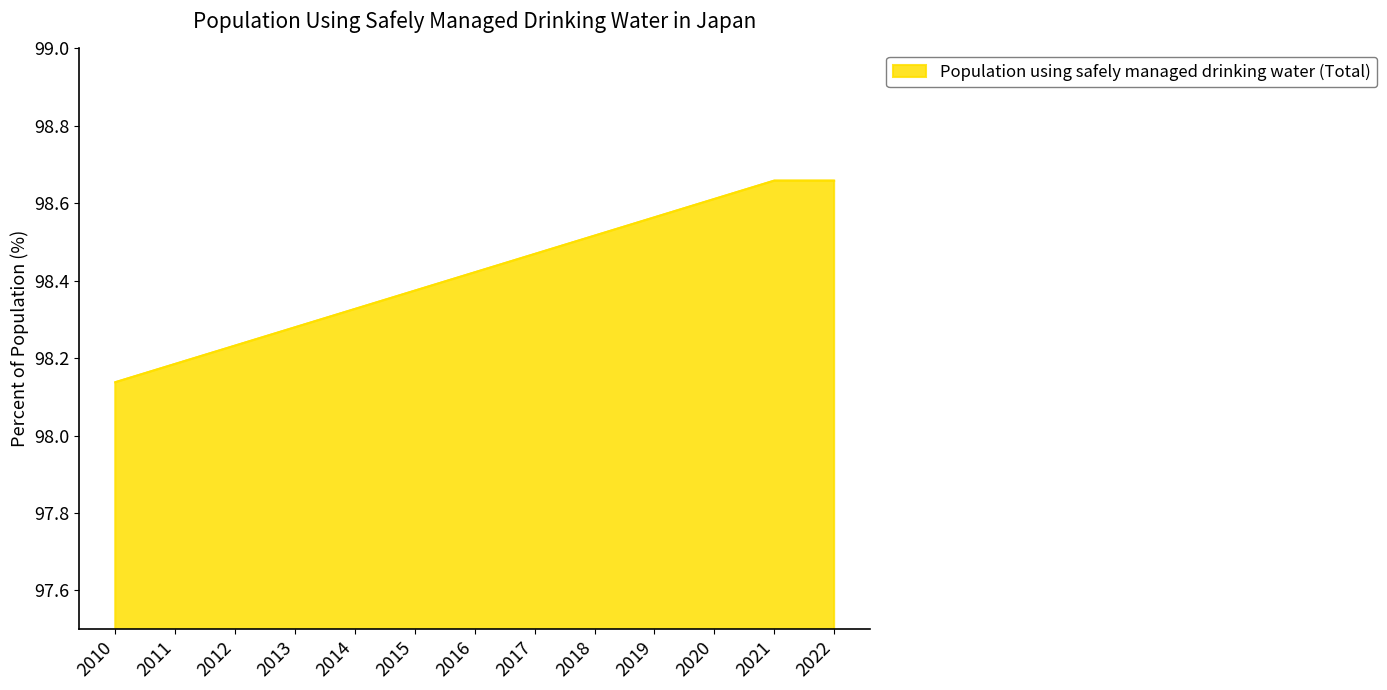

At which label is the value closest to 98?

2010